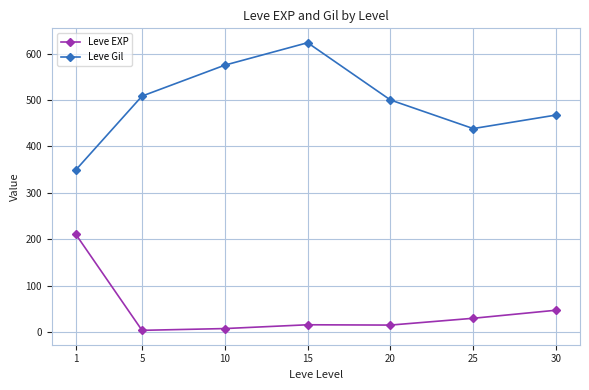

Between 20 and 25, which series saw the biggest shift?

Leve Gil